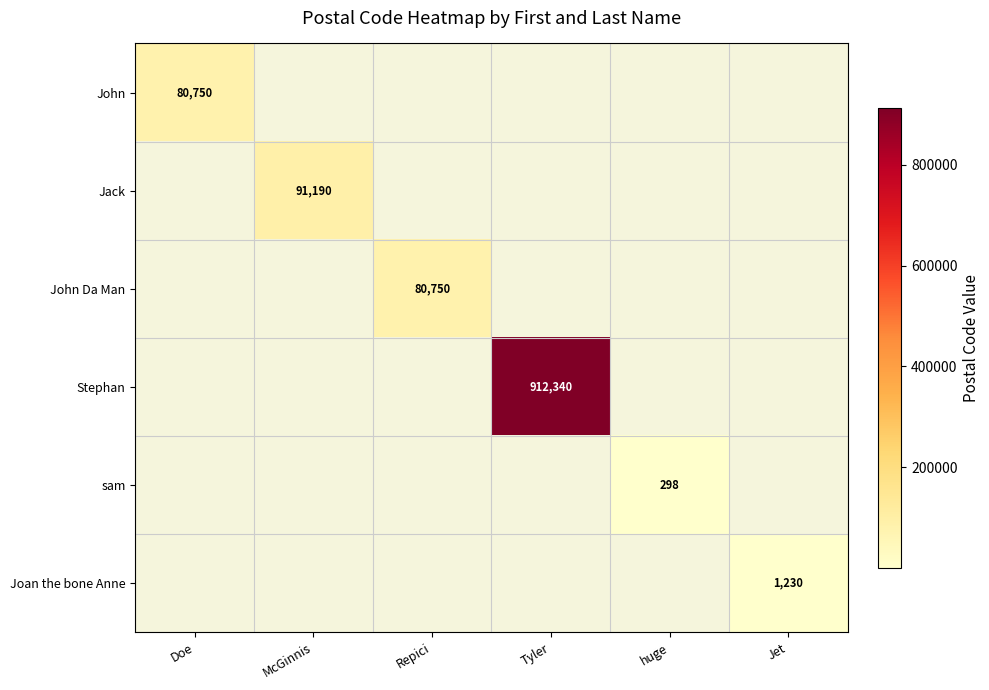

The John Da Man series shows 80750 at Repici. True or false?

True